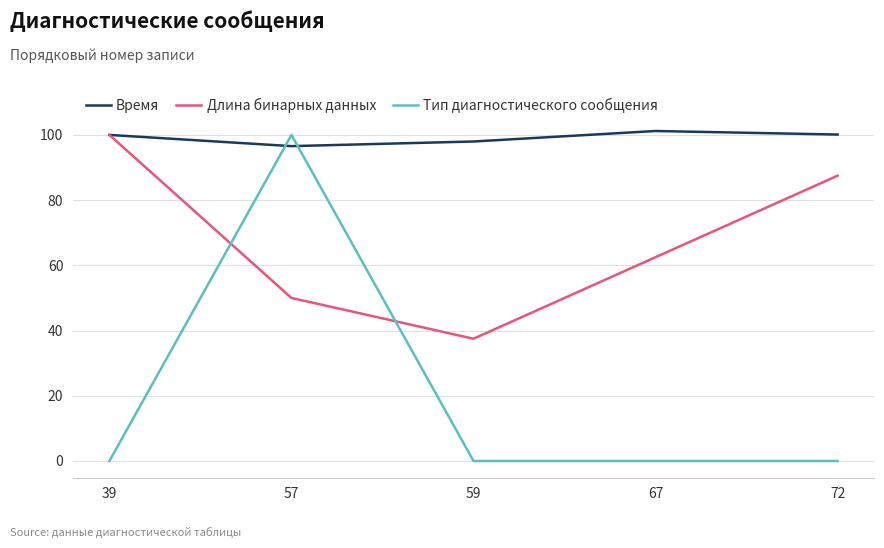

Rank the categories by Длина бинарных данных value from lowest to highest.

59, 57, 67, 72, 39